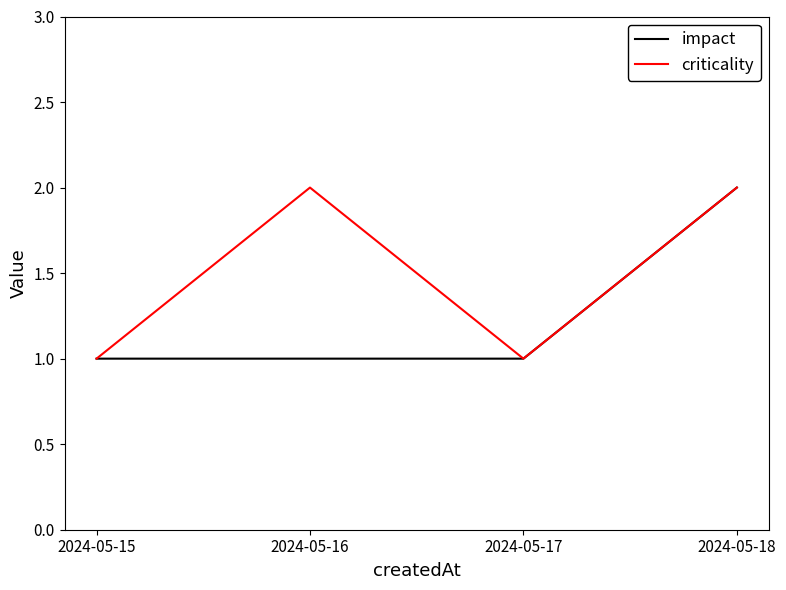

List the series in order of their overall mean, highest first.

criticality, impact